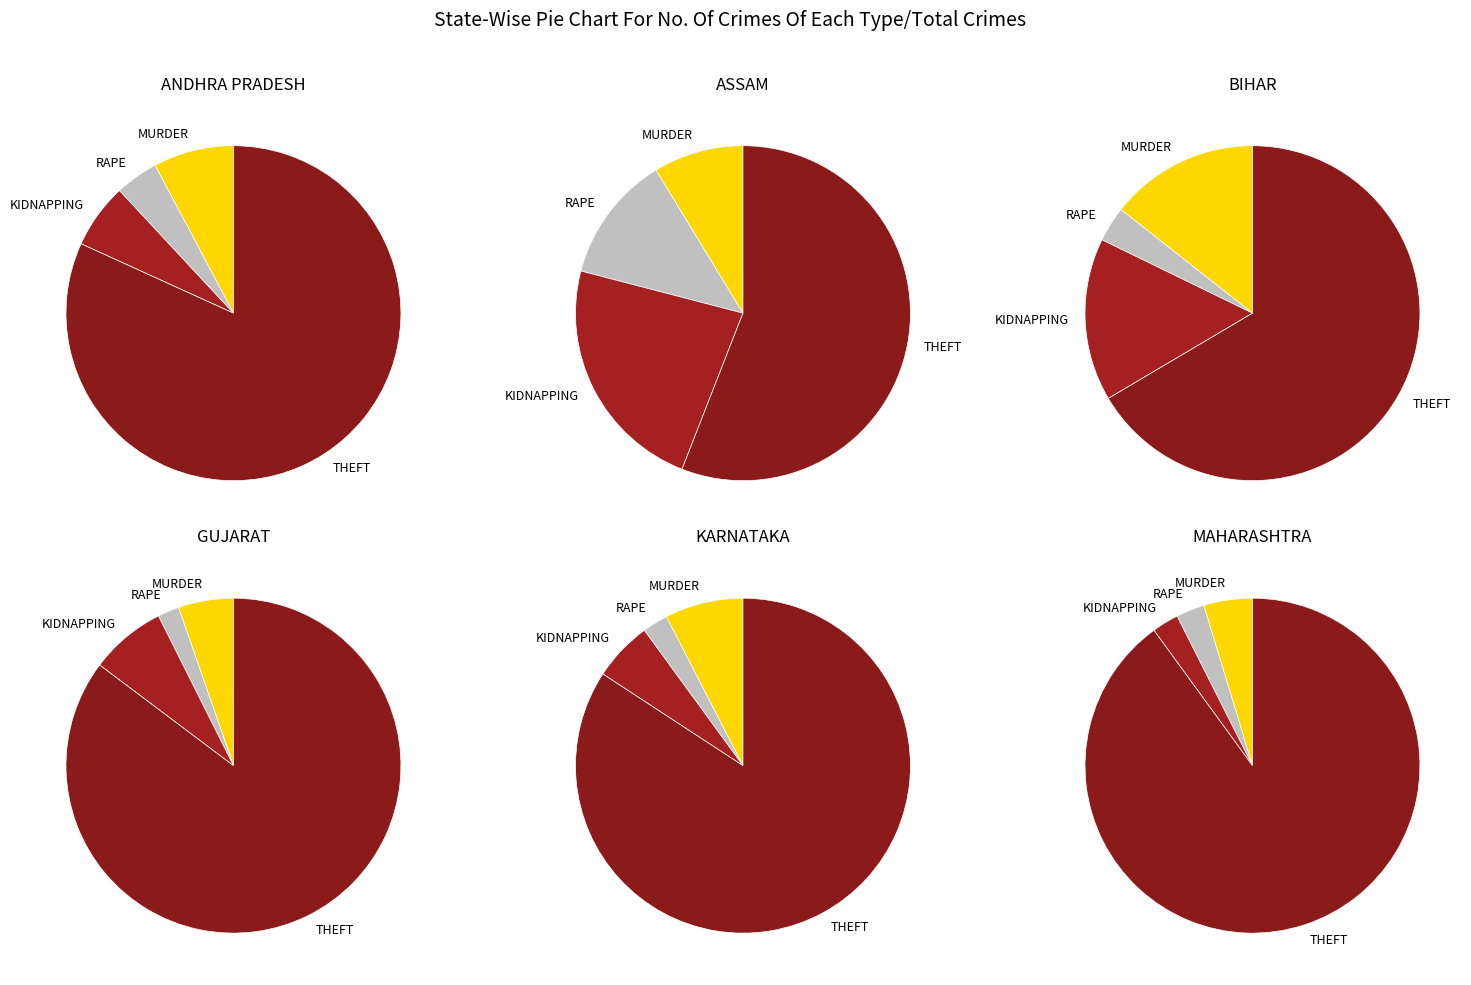

Does 4 represent more than half of the total?

No